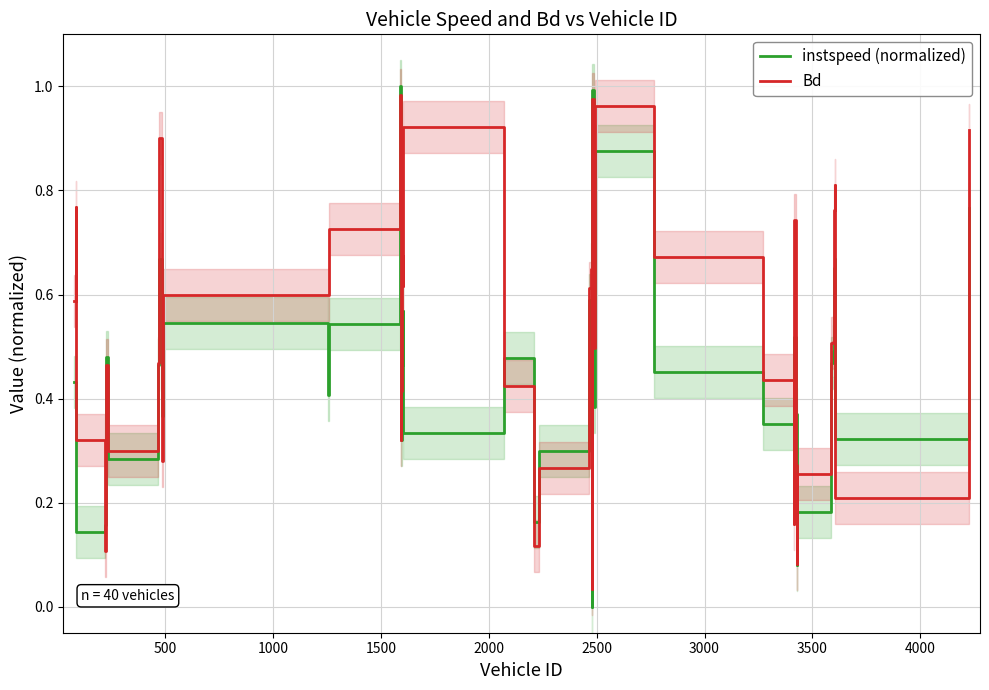

What is the average value of the Bd series?

0.5